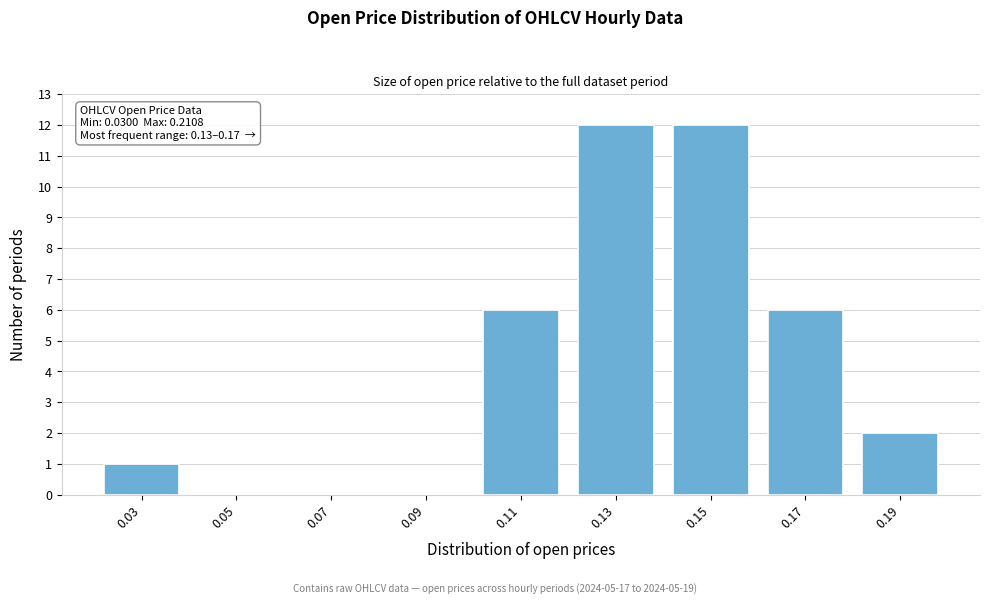

Reading left to right, extract all data points from this chart.

0.03=1	0.05=0	0.07=0	0.09=0	0.11=6	0.13=12	0.15=12	0.17=6	0.19=2